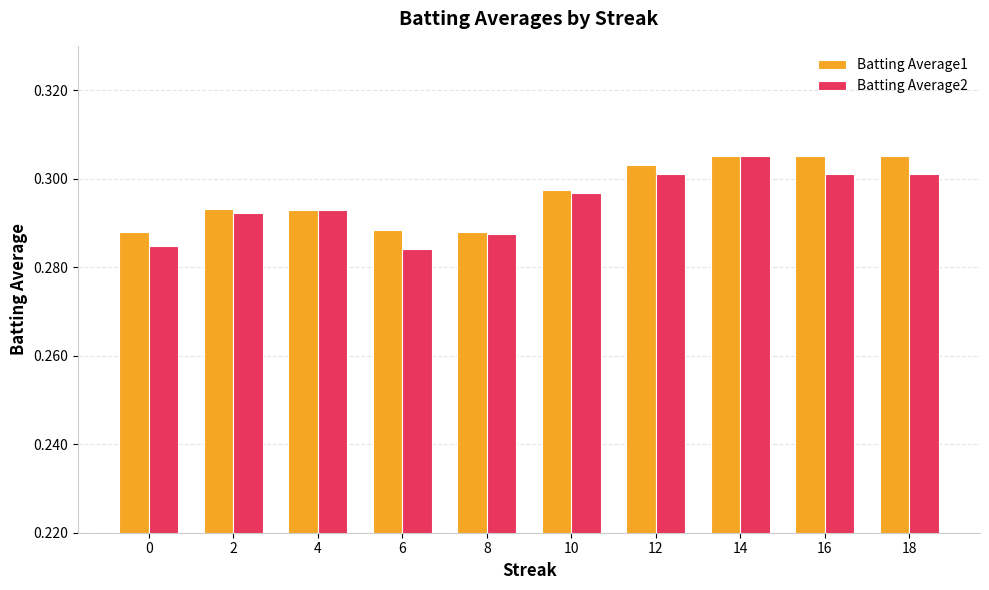

Is it true that Batting Average1 equals 0.1 at 10?

False